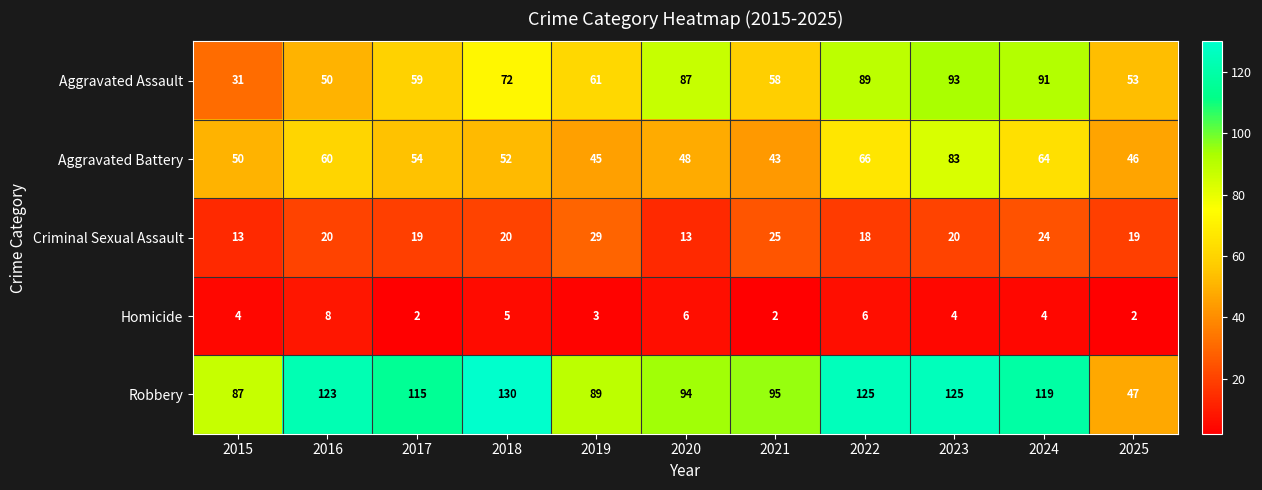

The value of Criminal Sexual Assault at 2022 is 18. True or false?

True